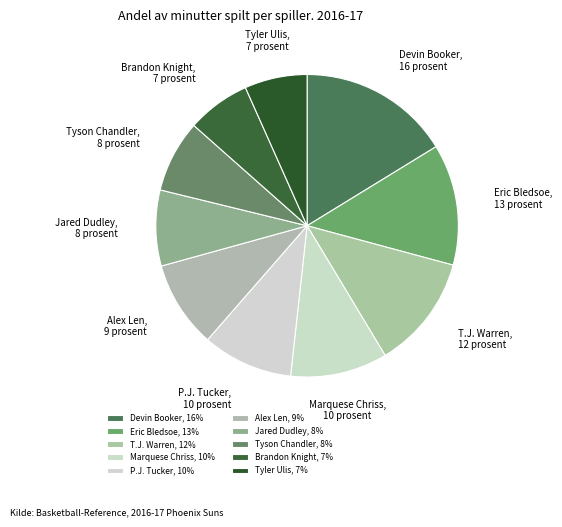

Between P.J. Tucker and Jared Dudley, which is larger?

P.J. Tucker